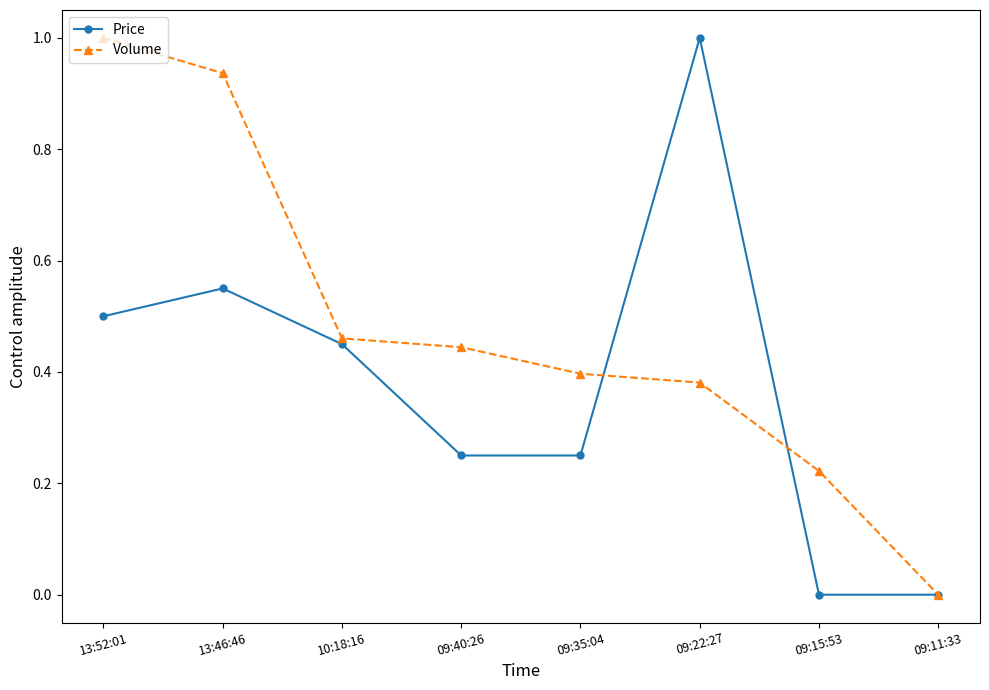

Which series changed the most between 10:18:16 and 09:35:04?

Price